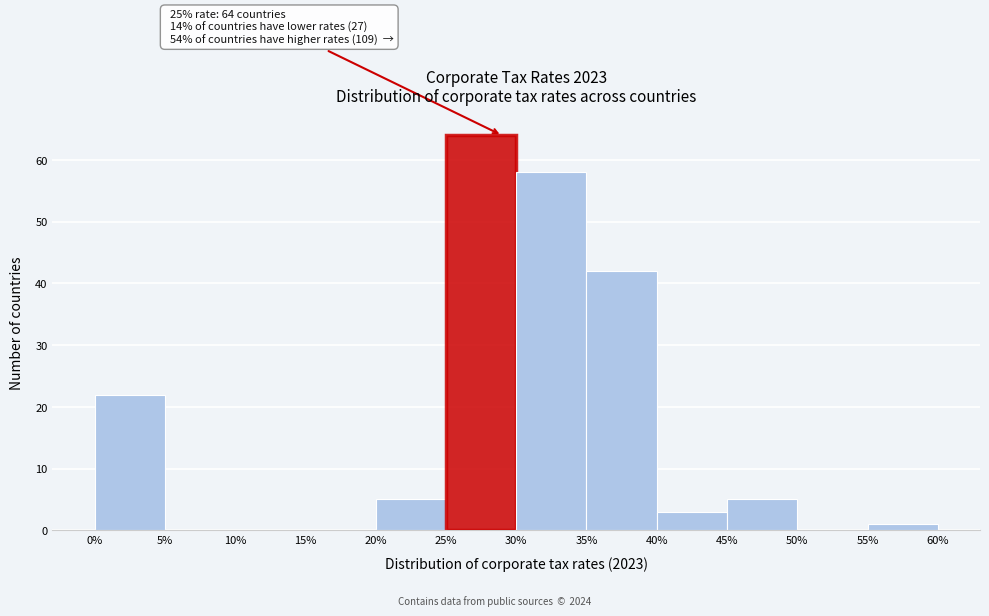

Over which range of the x-axis is the bar tallest?

25% to 30%